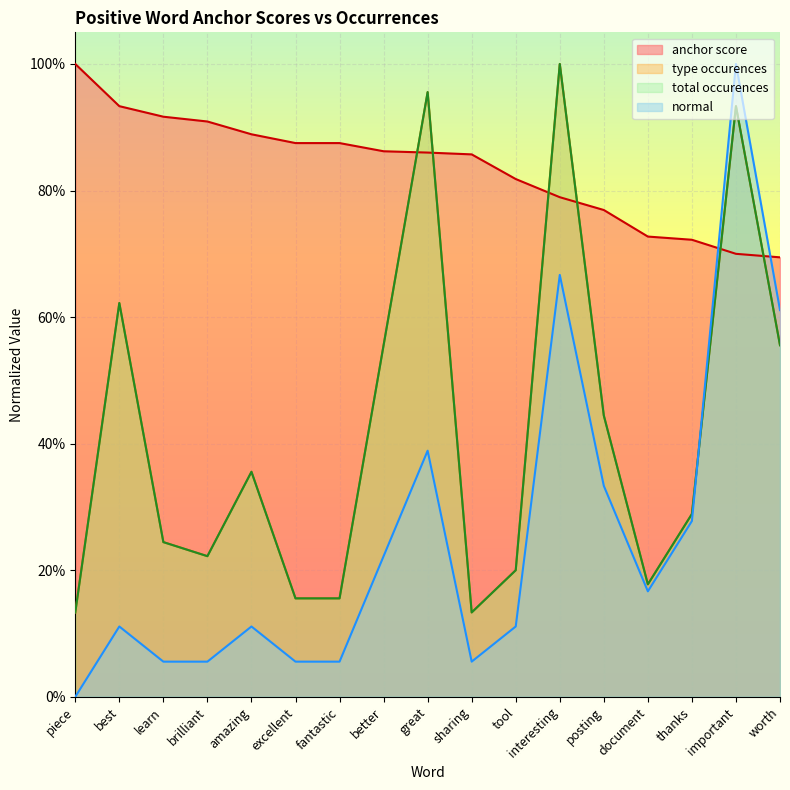

The normal series shows 0.1 at excellent. True or false?

False